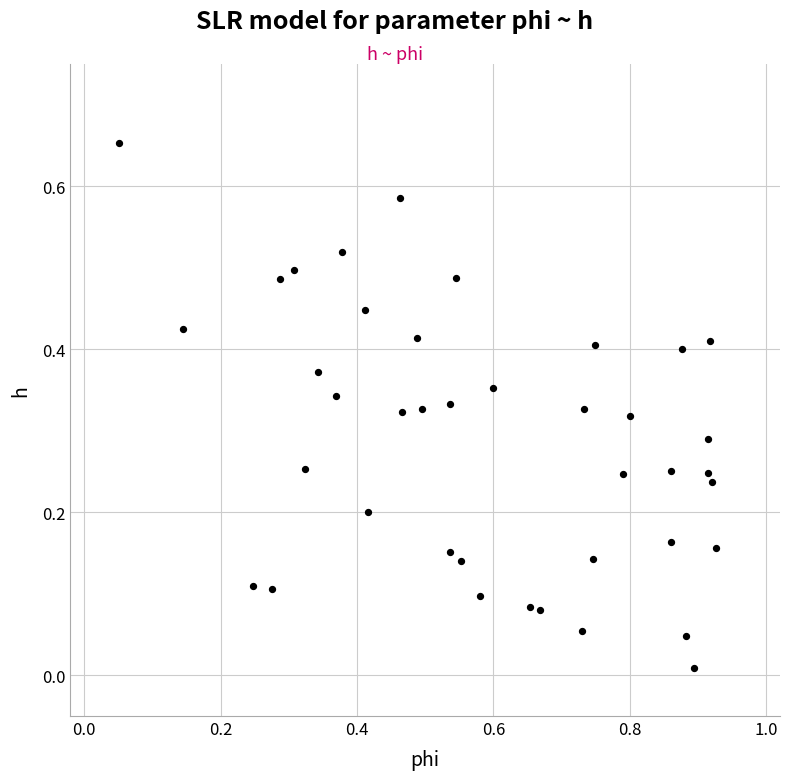

What is the range of X values (max minus min)?

0.9